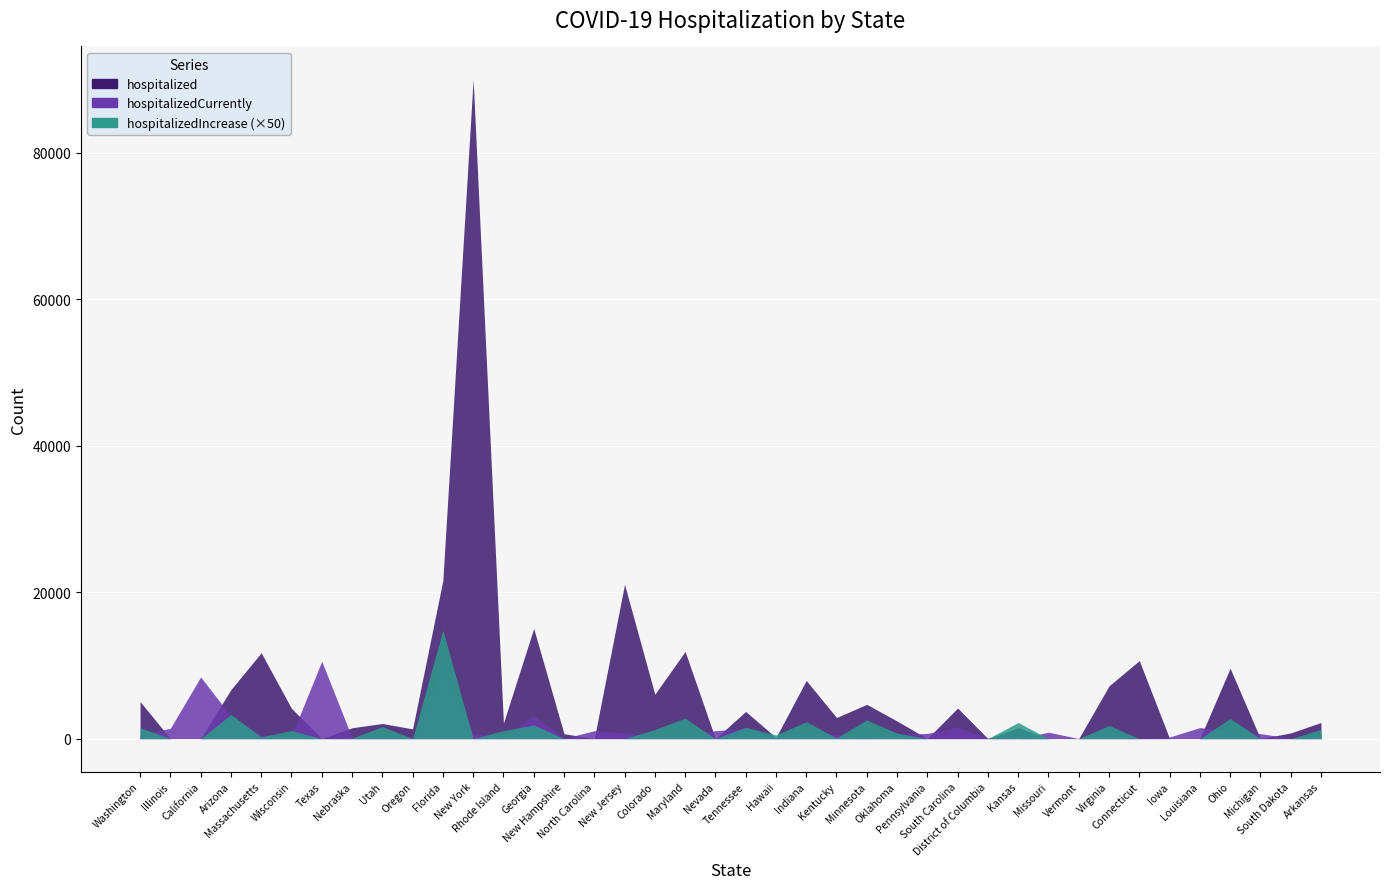

What is the label of the 4th point from the left?

Arizona